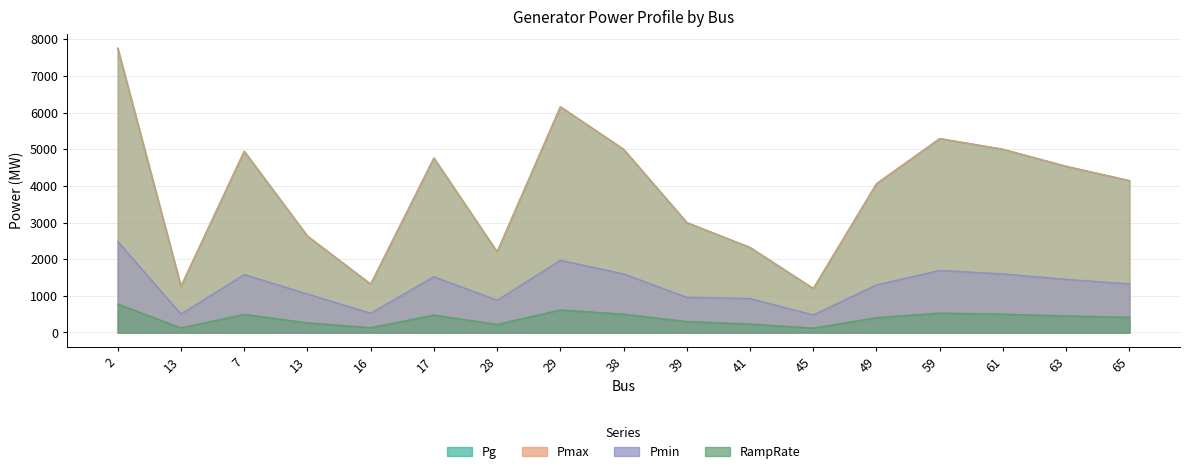

Between 59 and 63, which series saw the biggest shift?

Pg